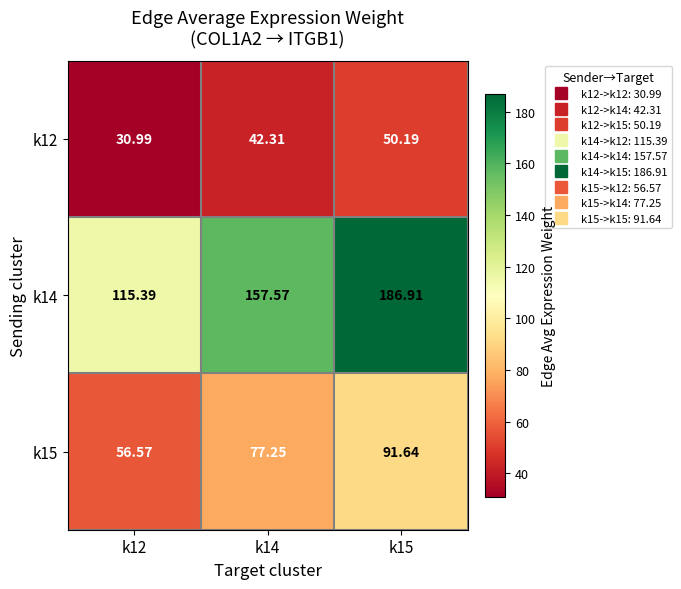

Which series has the largest total across all categories?

k14